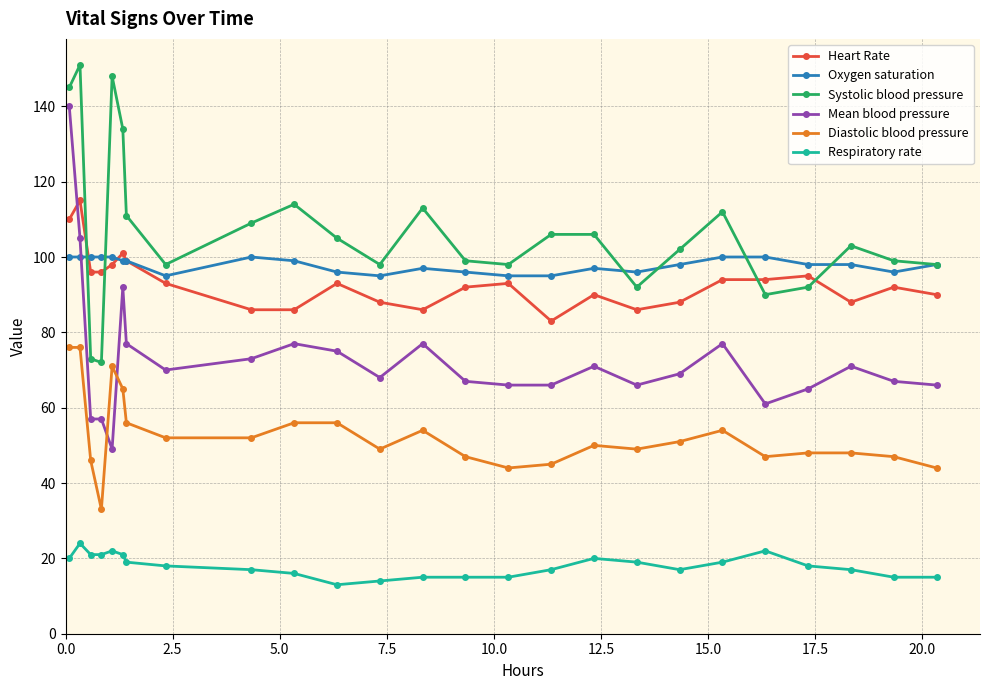

True or false: Respiratory rate and Oxygen saturation cross at least once.

False